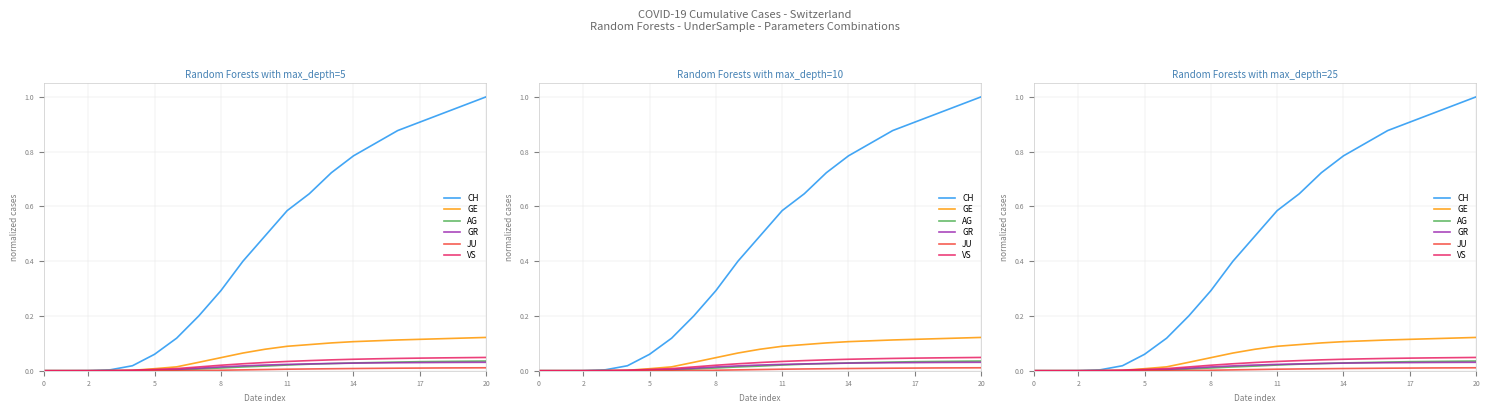

True or false: AG and JU cross at least once.

False